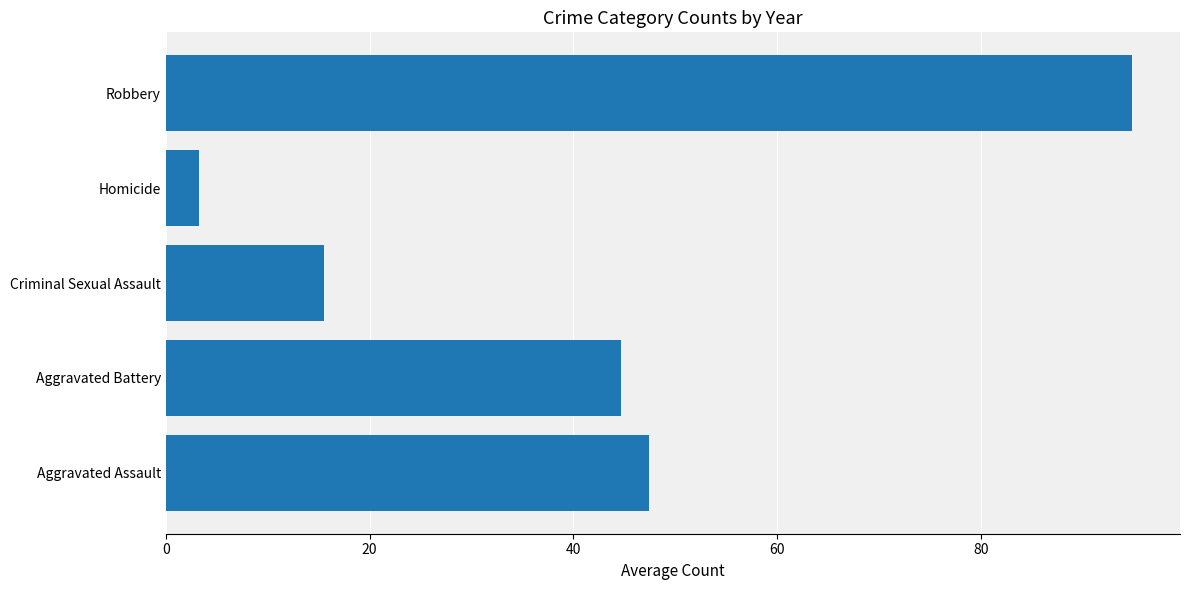

Rank the categories by value from highest to lowest.

Robbery, Aggravated Assault, Aggravated Battery, Criminal Sexual Assault, Homicide